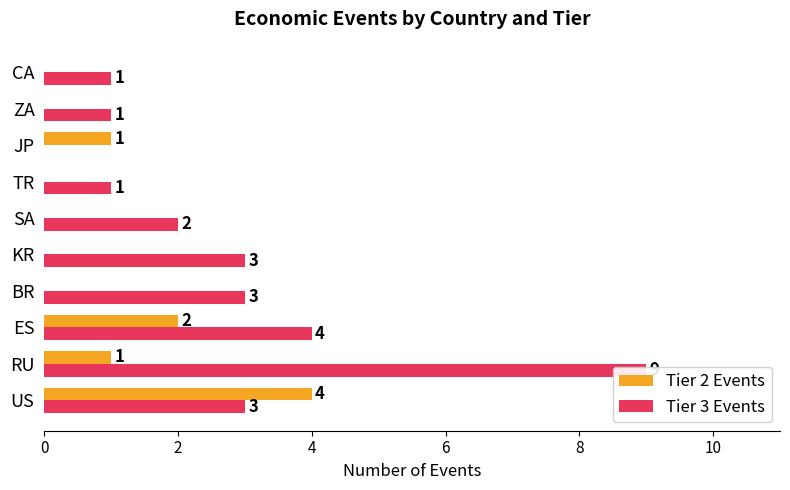

How many positive values does the Tier 2 Events series have?

4